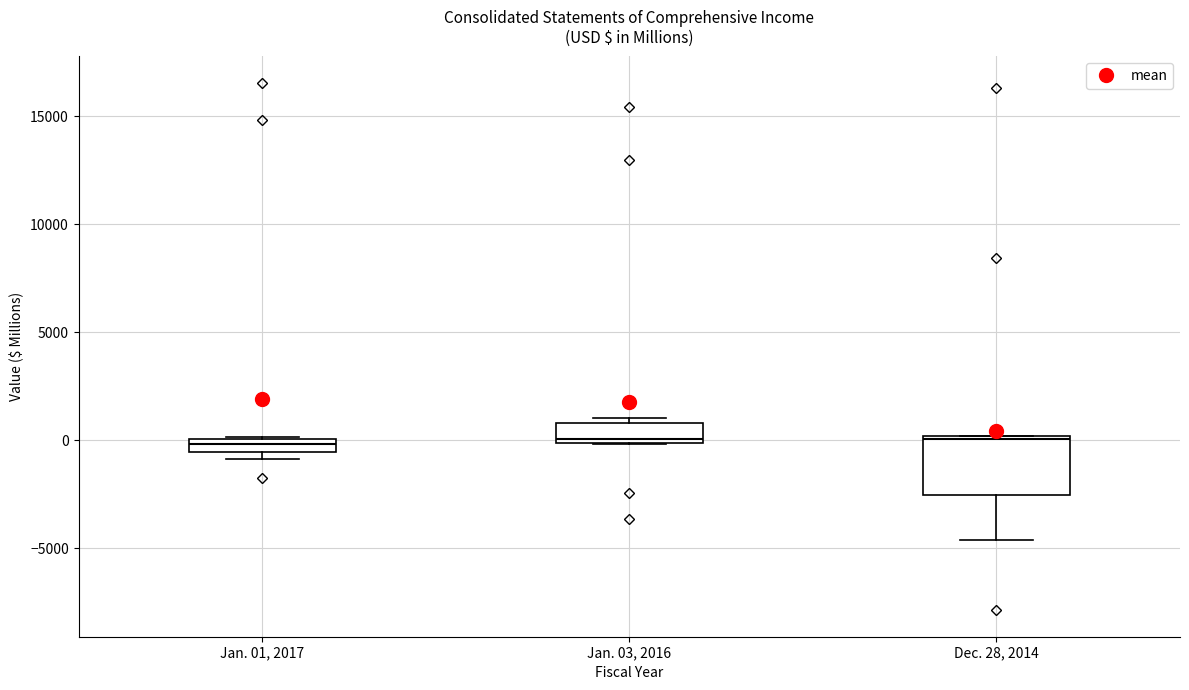

Where is the lower edge of the box for Dec. 28, 2014 on the y-axis? The values are not printed on the chart, so give them approximately, as read against the axis.

-2500